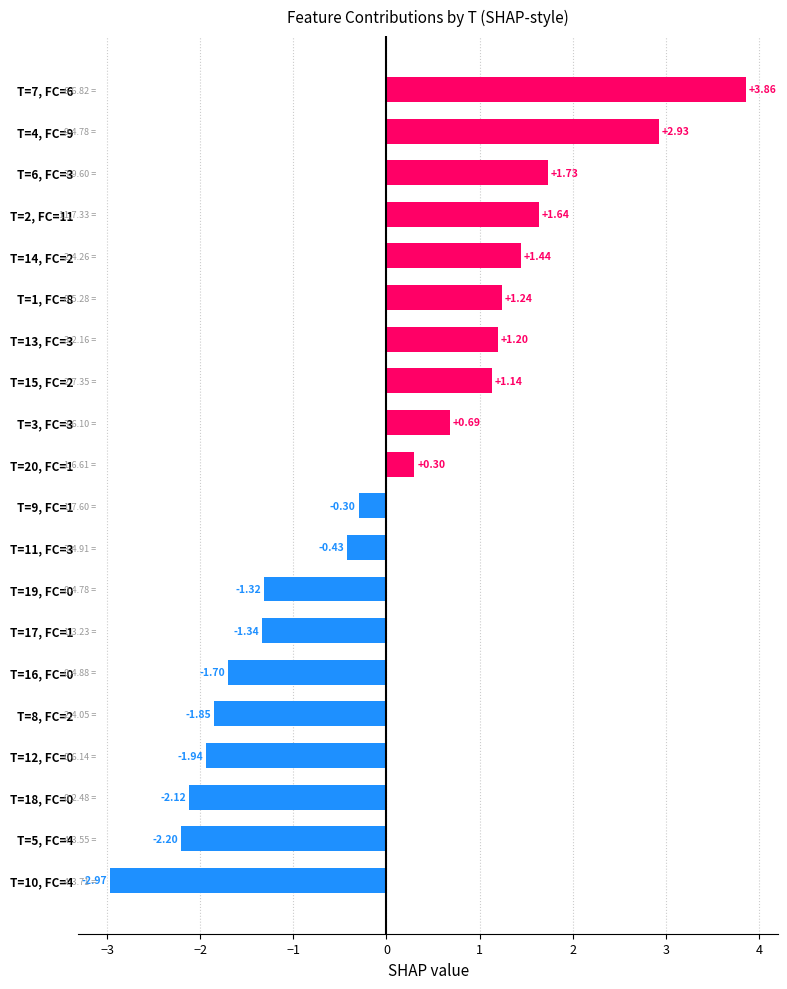

What is the difference between the second highest and minimum values?

5.9